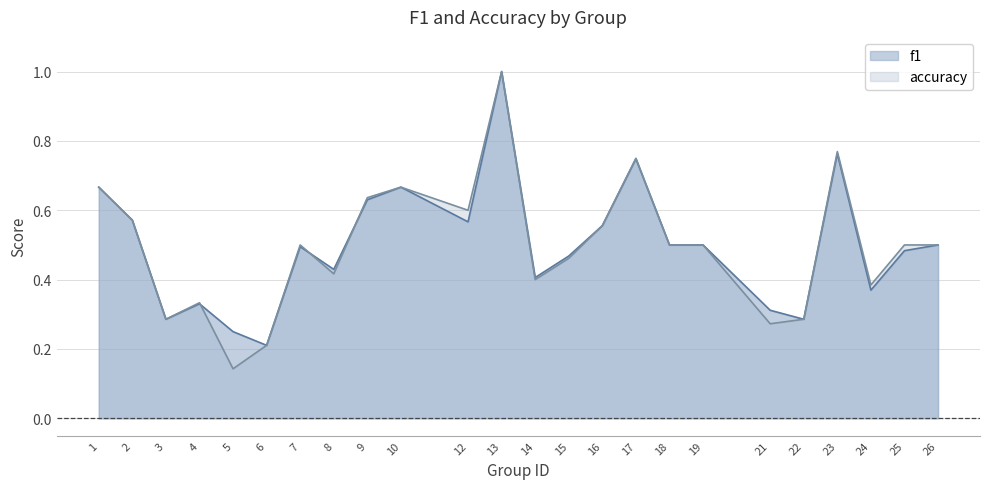

The value of f1 at 12 is 0.6. True or false?

True